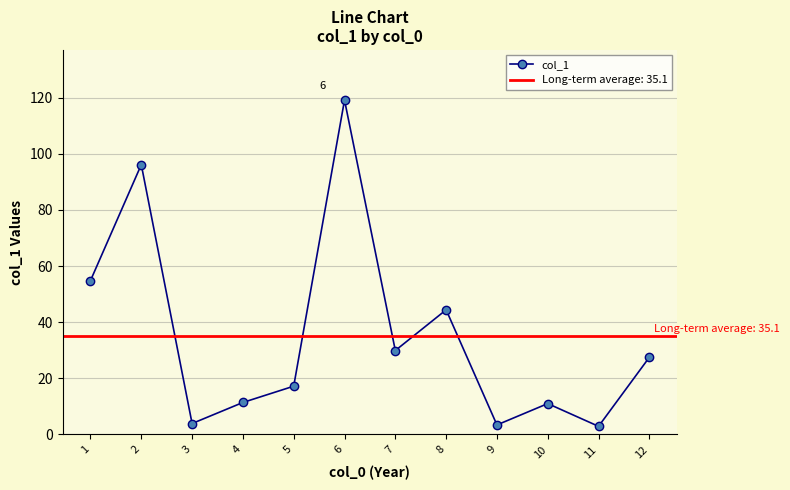

What is the difference between the values at 11 and 12?

24.6